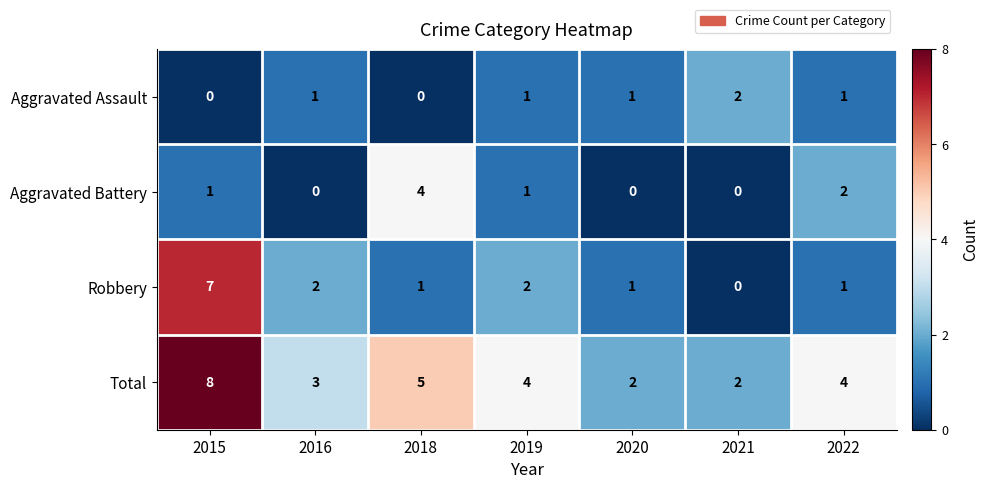

Reading left to right, what are all the values shown in this chart?

Aggravated Assault: 2015=0	2016=1	2018=0	2019=1	2020=1	2021=2	2022=1
Aggravated Battery: 2015=1	2016=0	2018=4	2019=1	2020=0	2021=0	2022=2
Robbery: 2015=7	2016=2	2018=1	2019=2	2020=1	2021=0	2022=1
Total: 2015=8	2016=3	2018=5	2019=4	2020=2	2021=2	2022=4